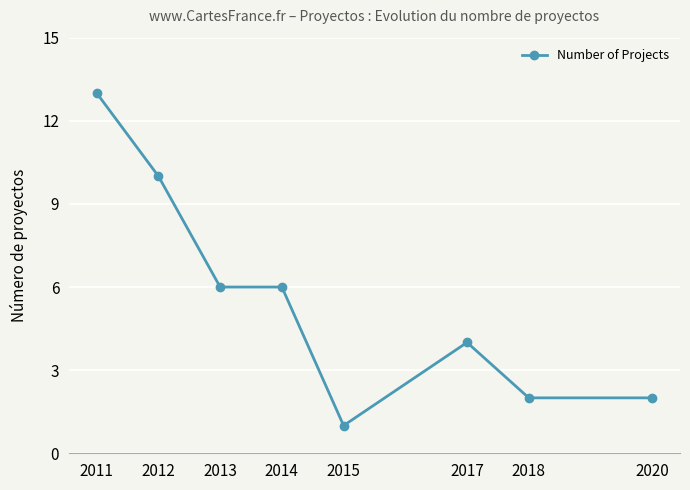

Reading right to left, what are all the values shown in this chart?

2	2	4	1	6	6	10	13